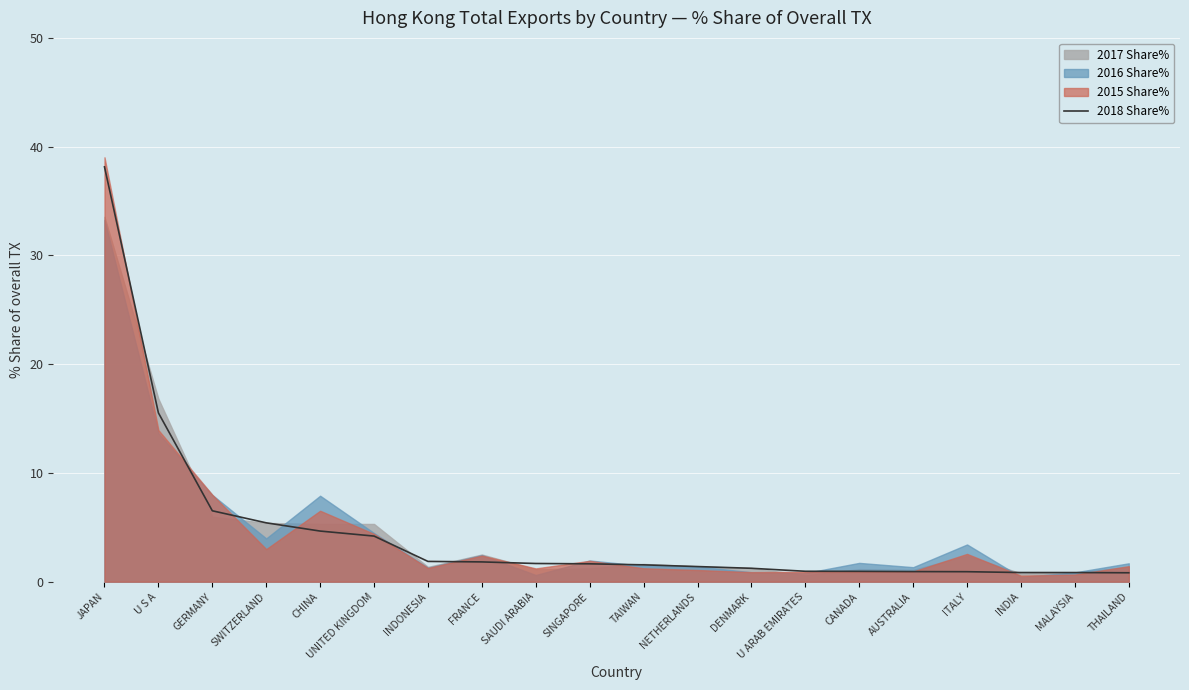

How many categories are shown in the chart?

20